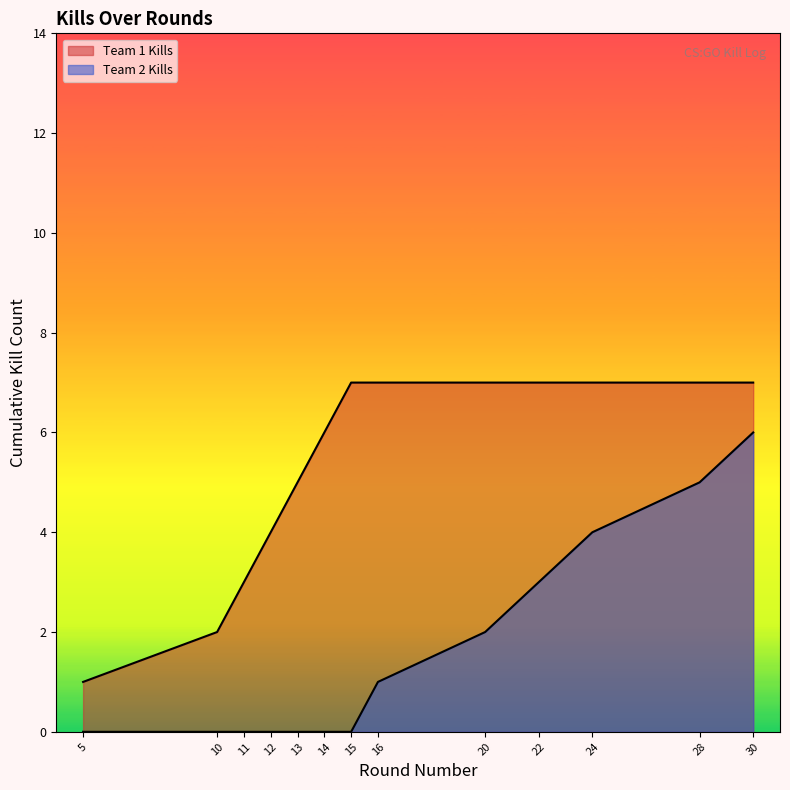

Does the chart display data point markers on the line(s)?

No